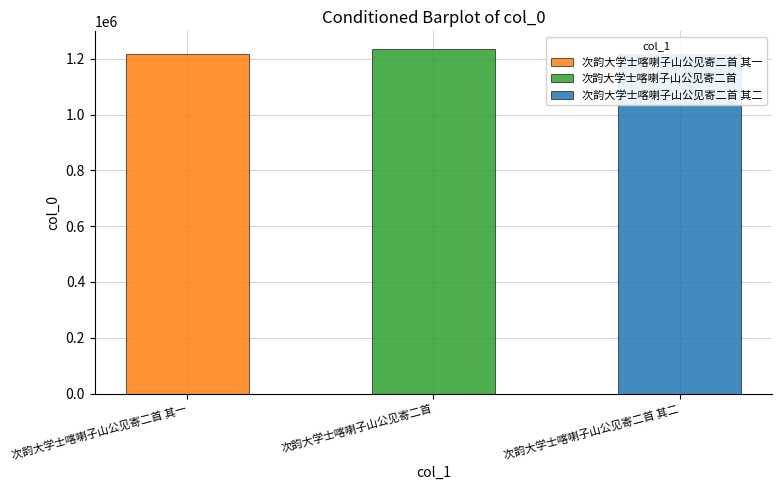

What is the label of the 1st bar from the right?

次韵大学士喀喇子山公见寄二首 其二